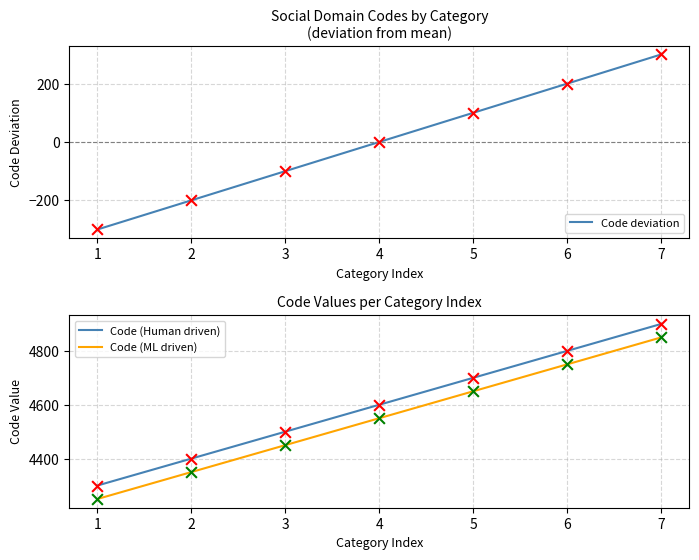

Which series reaches the minimum Y coordinate?

Code deviation